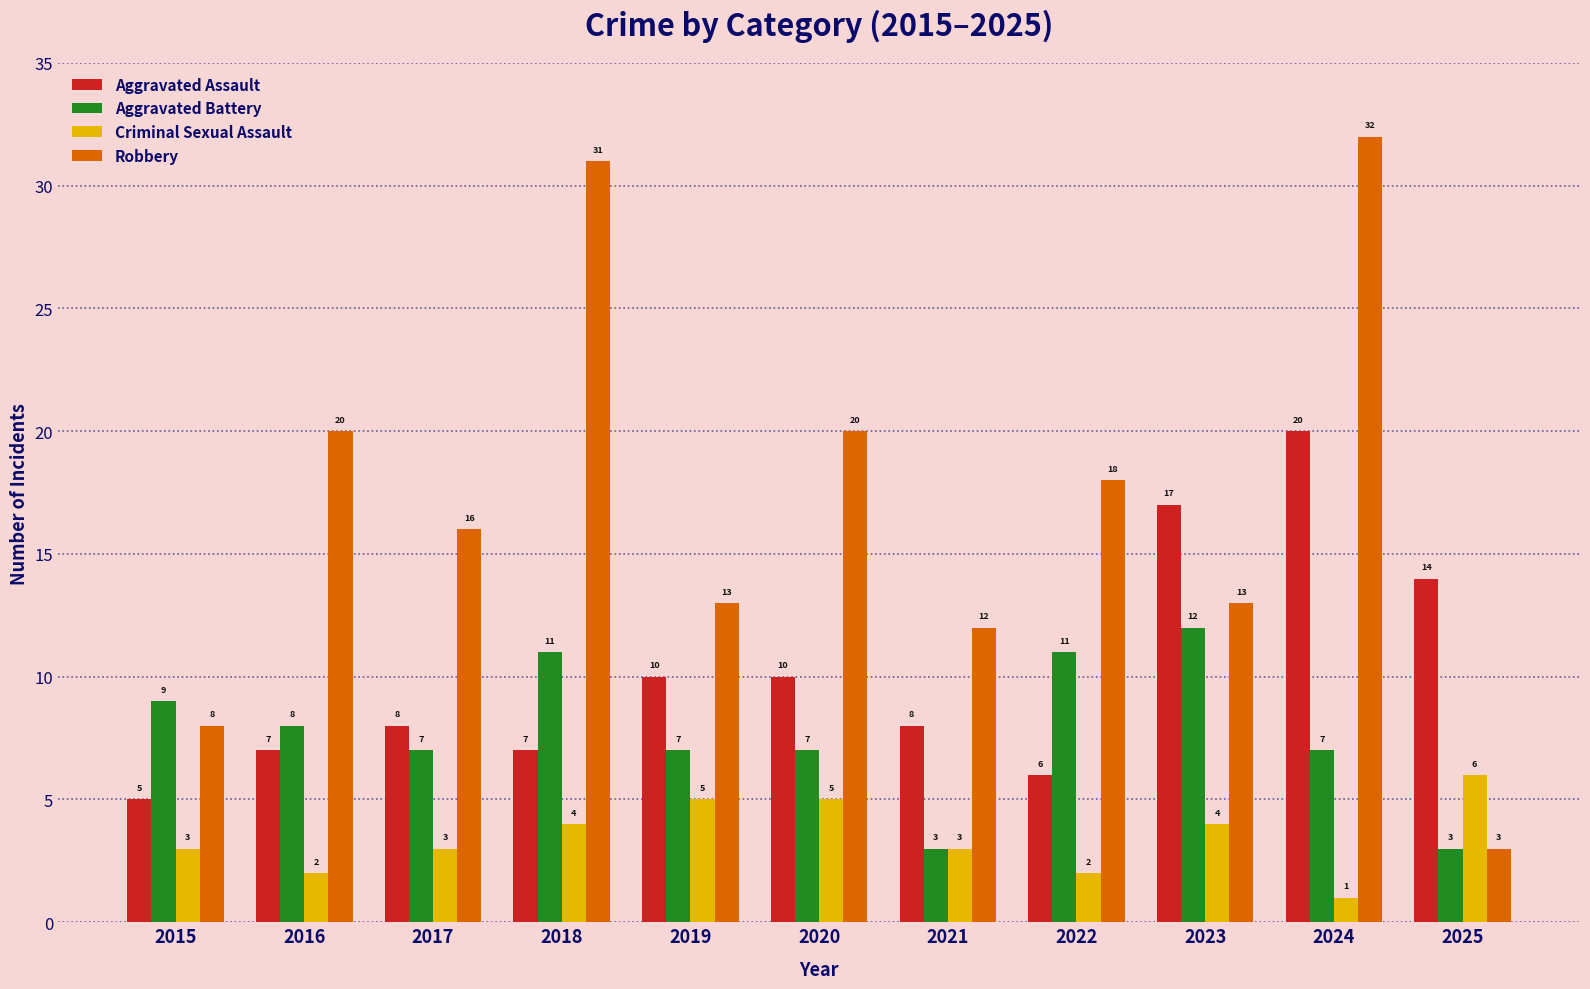

What is the minimum value for Aggravated Assault?

5